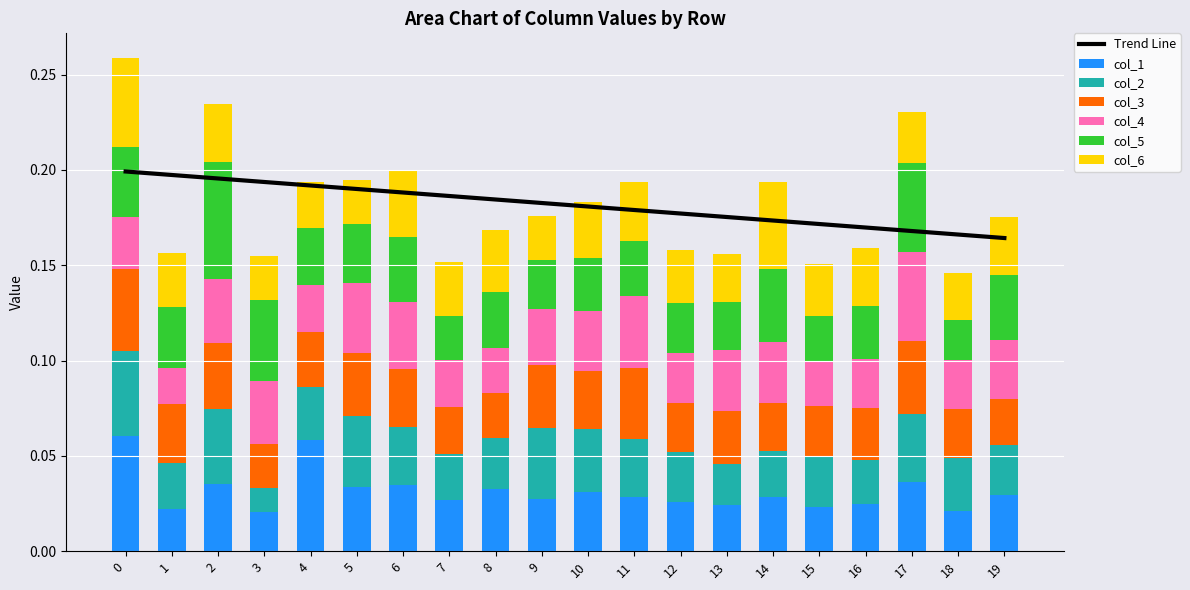

Are the bars horizontal?

No